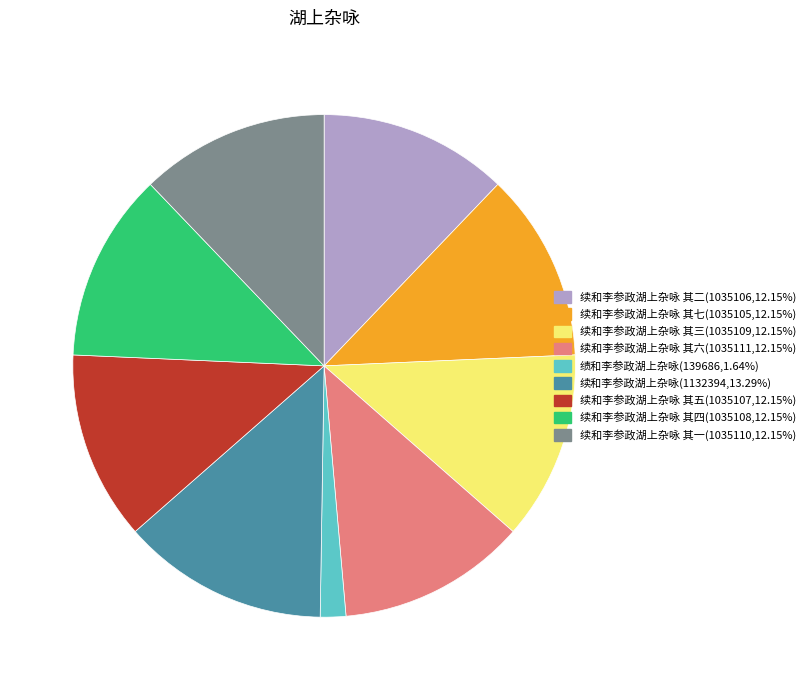

Do 续和李参政湖上杂咏(1132394,13.29%) and 续和李参政湖上杂咏 其五(1035107,12.15%) together represent more than half of the pie?

No